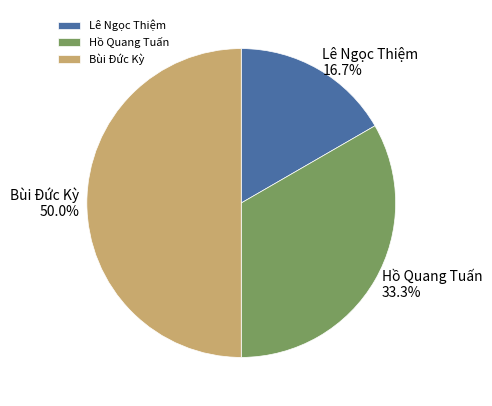

Is it true that Bùi Đức Kỳ is 50% of the pie?

True